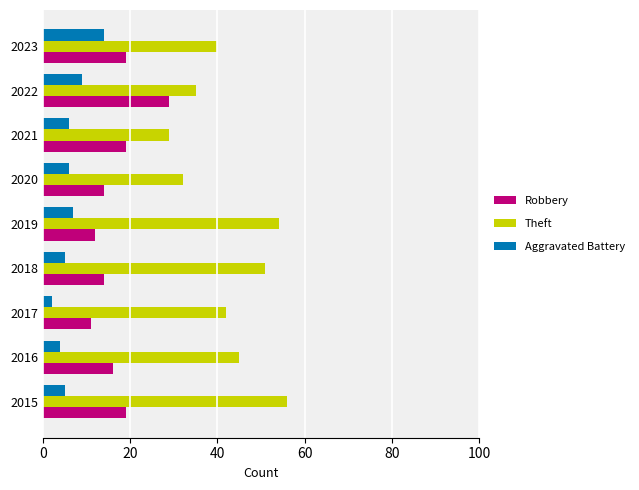

Which series has the widest spread of values?

Theft